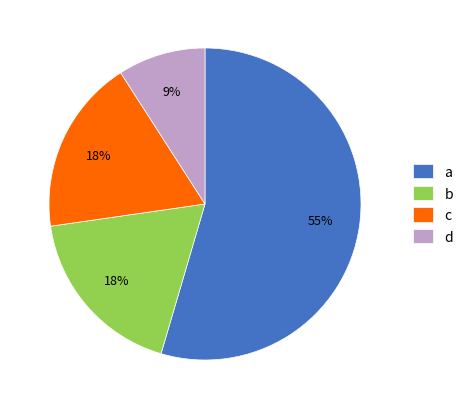

To the nearest percent, what is the average slice percentage?

25%